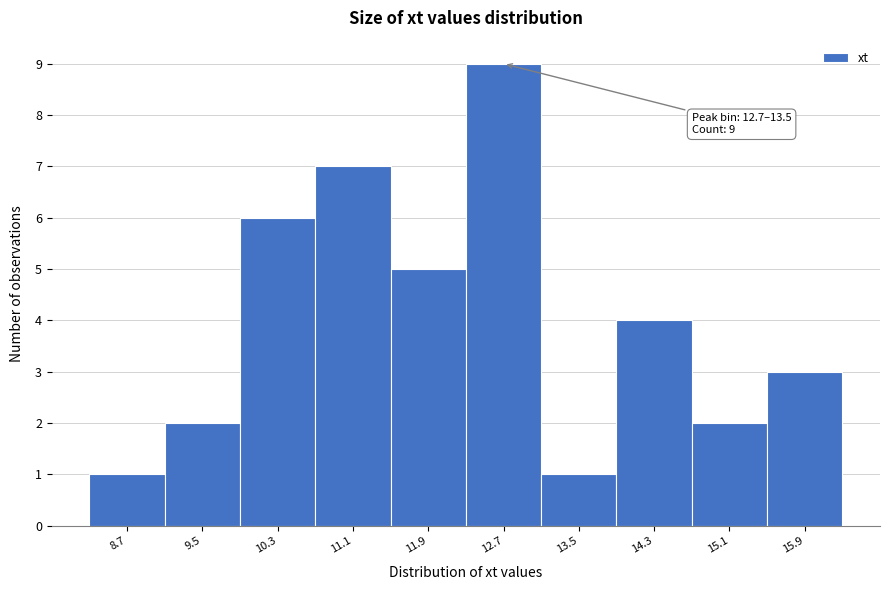

Reading right to left, list all the values displayed in this chart.

3	2	4	1	9	5	7	6	2	1